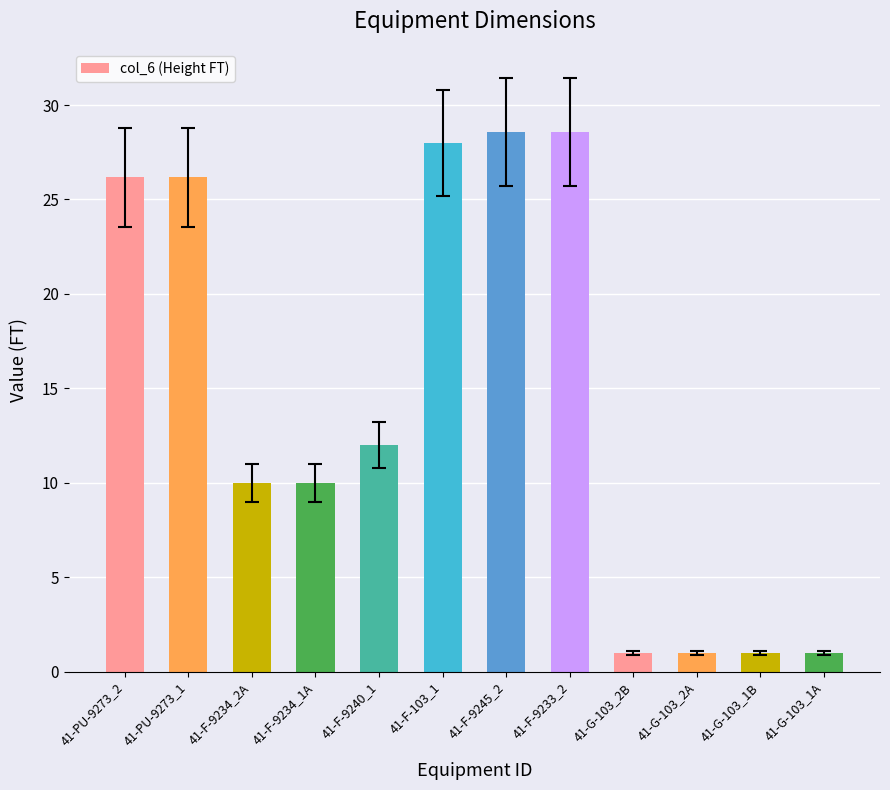

What is the maximum value shown in the chart?

28.6